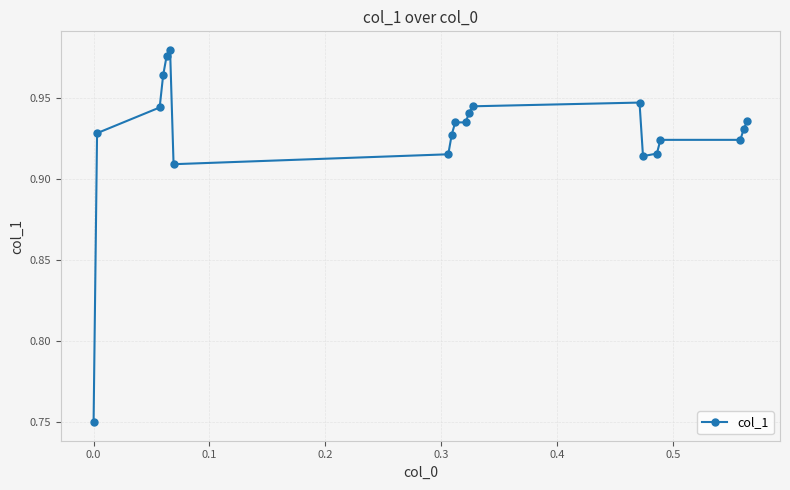

How many lines are shown in the chart?

1